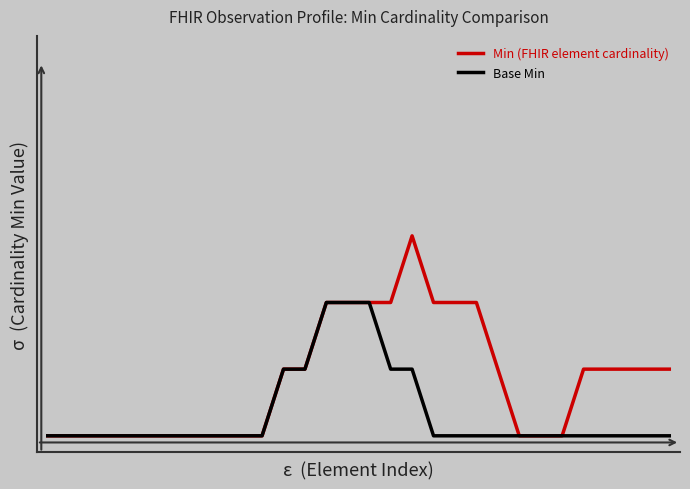

How many Base Min values are between 0 and 1?

30